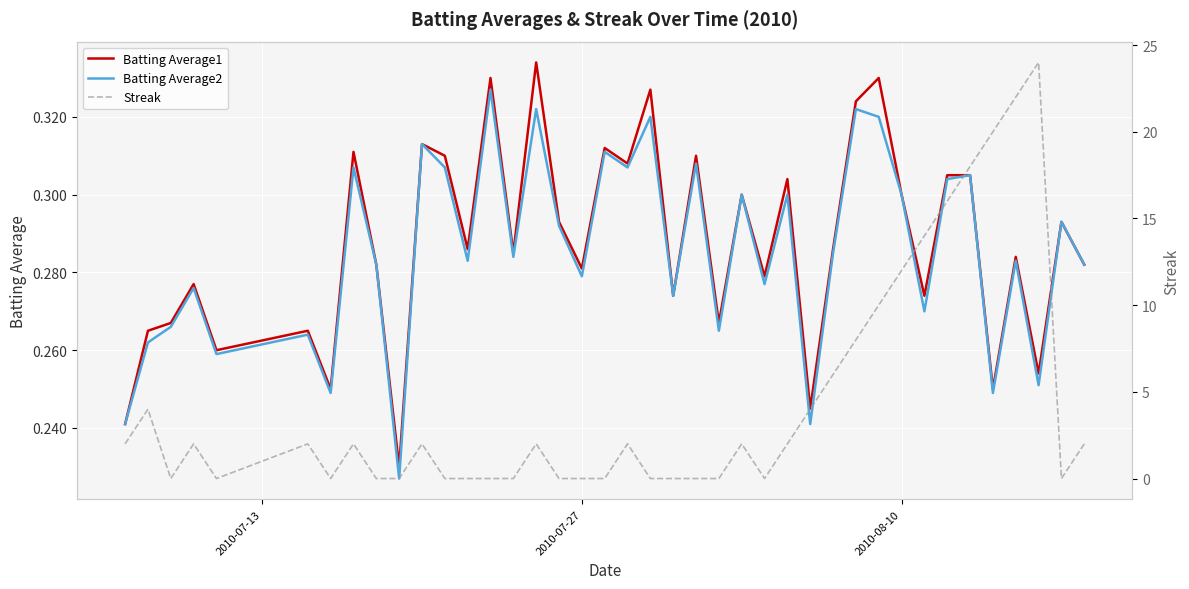

How many distinct data groups are displayed?

3